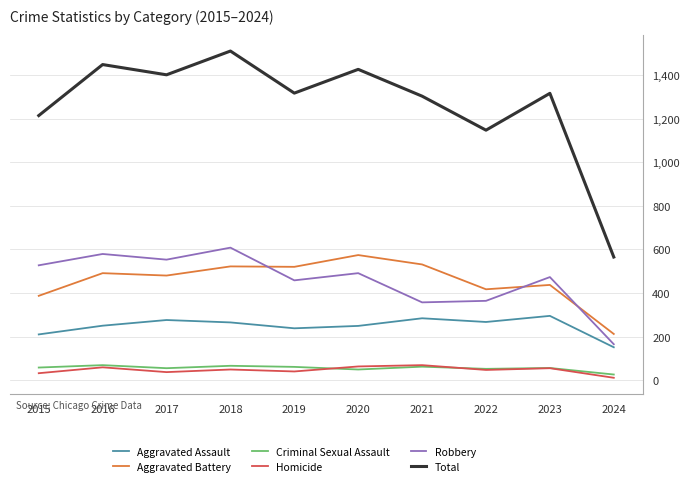

At how many categories does at least one series exceed 833?

9